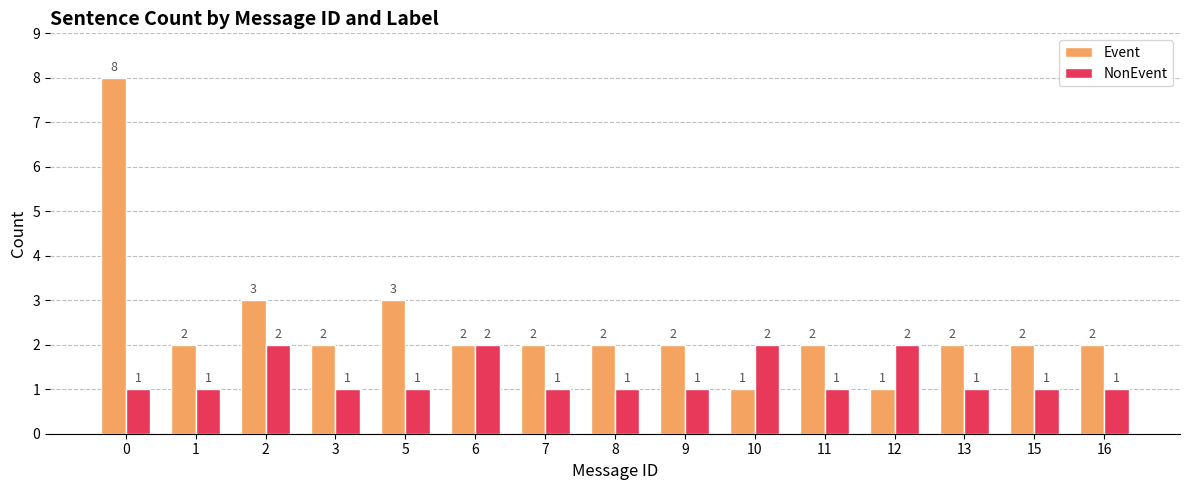

True or false: NonEvent has a value of 2 at 10.

True